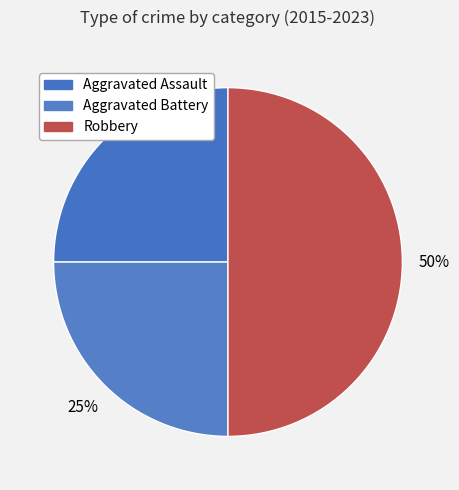

How much of the chart is everything except Aggravated Battery?

75.0%